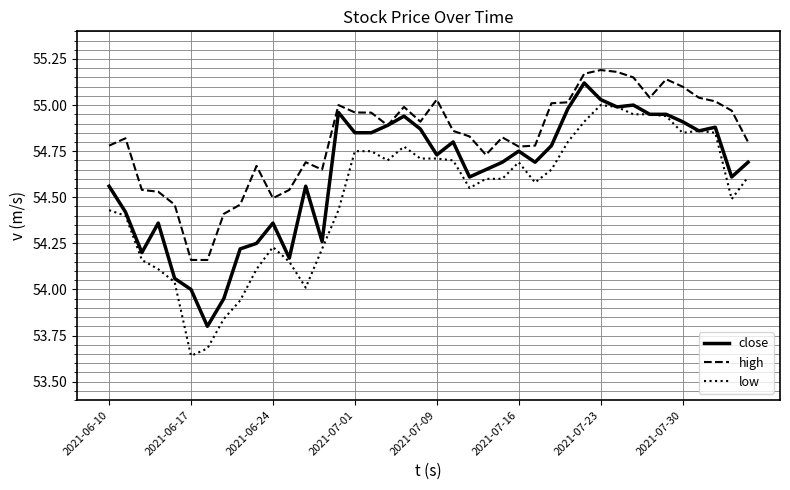

Which series has the largest total across all categories?

high